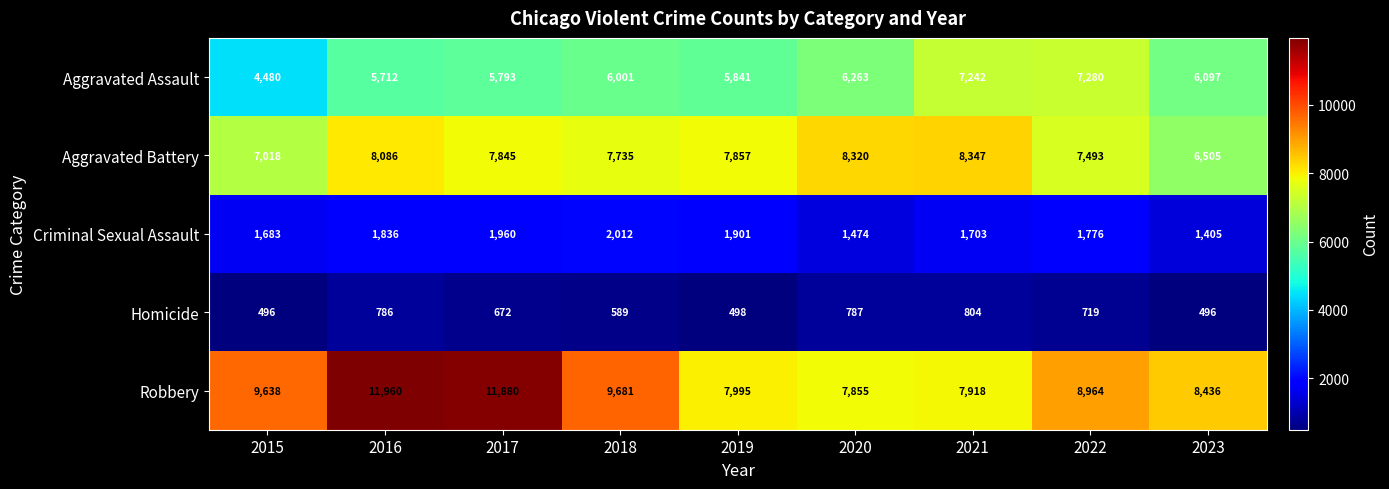

What is the spread (max minus min) of values at 2017?

11208